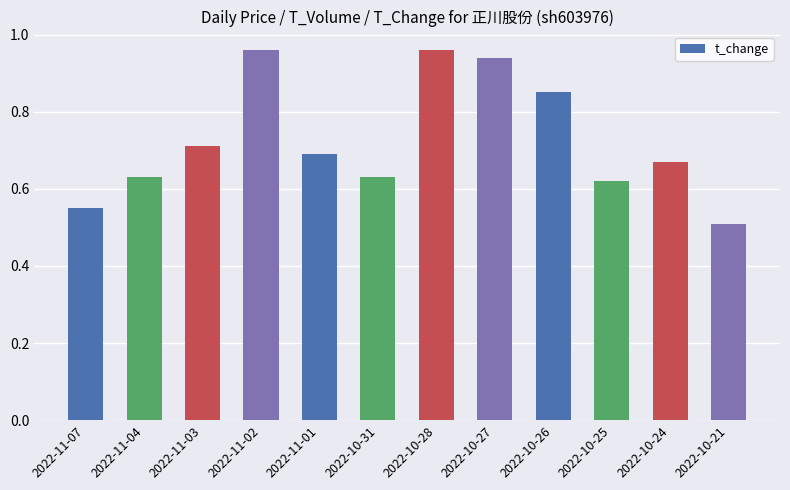

What is the sum of all values?

8.7